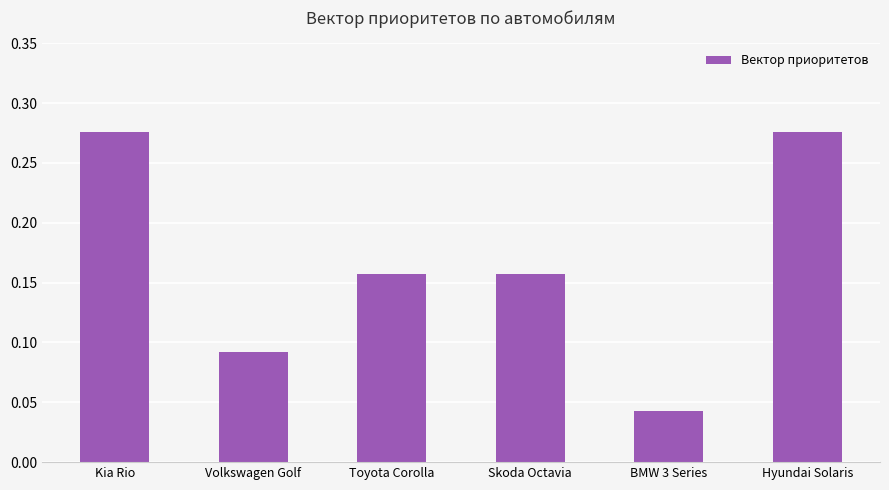

The chart shows a value of 0.3 at Toyota Corolla. True or false?

False